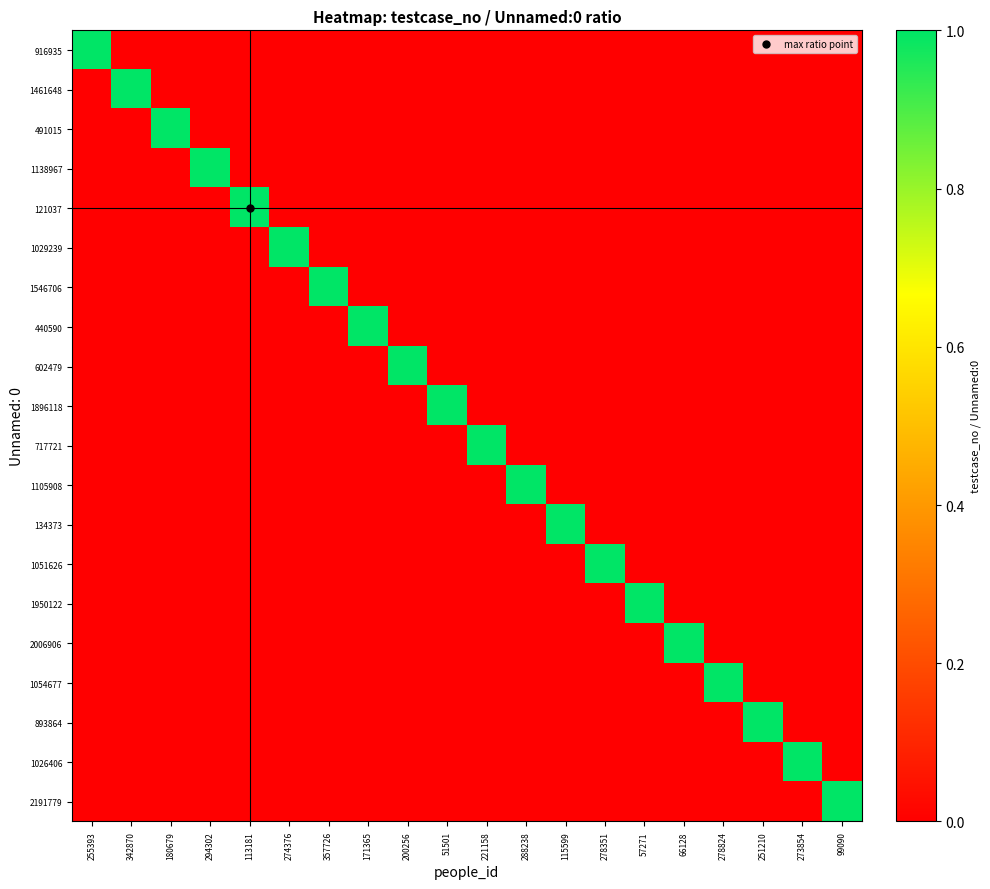

Which label corresponds to the smallest value in the chart?

342870